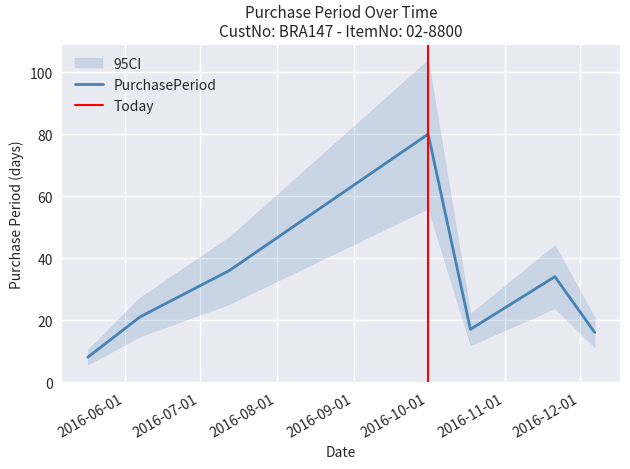

Where is the first local minimum?

2016-10-18